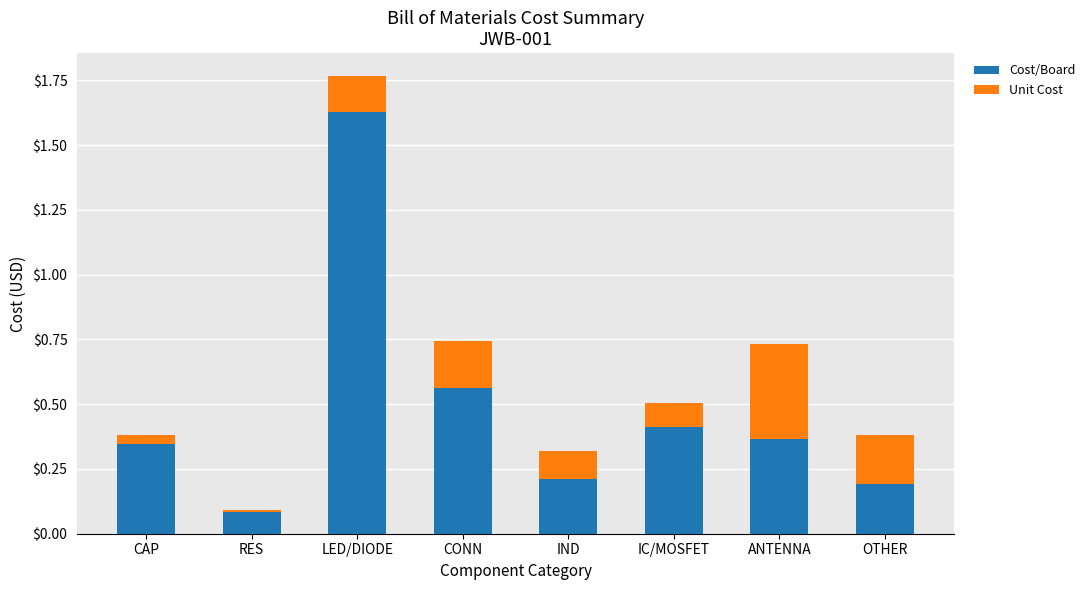

At which label is Cost/Board closest to 0?

RES